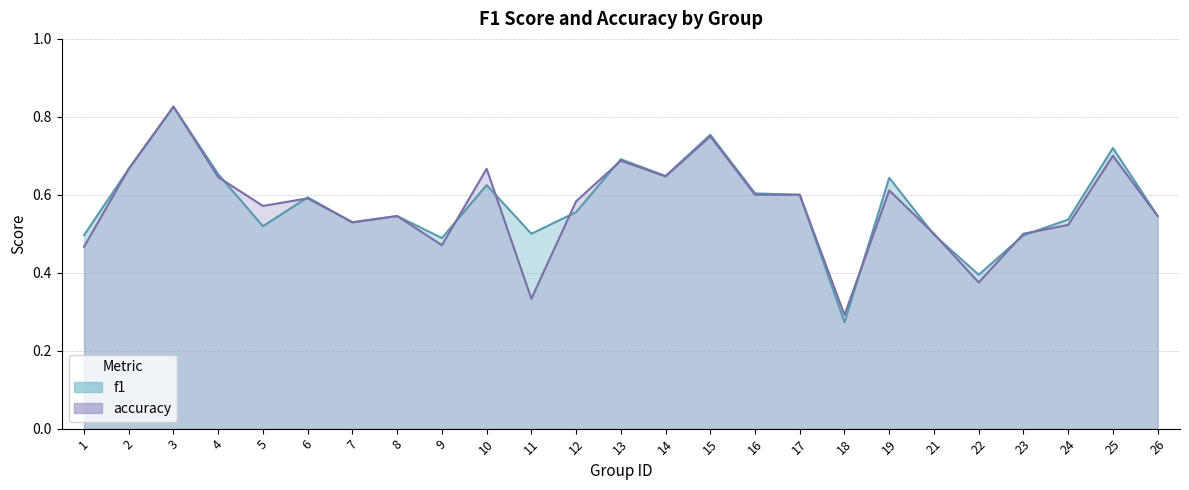

Does the chart display data point markers on the line(s)?

No